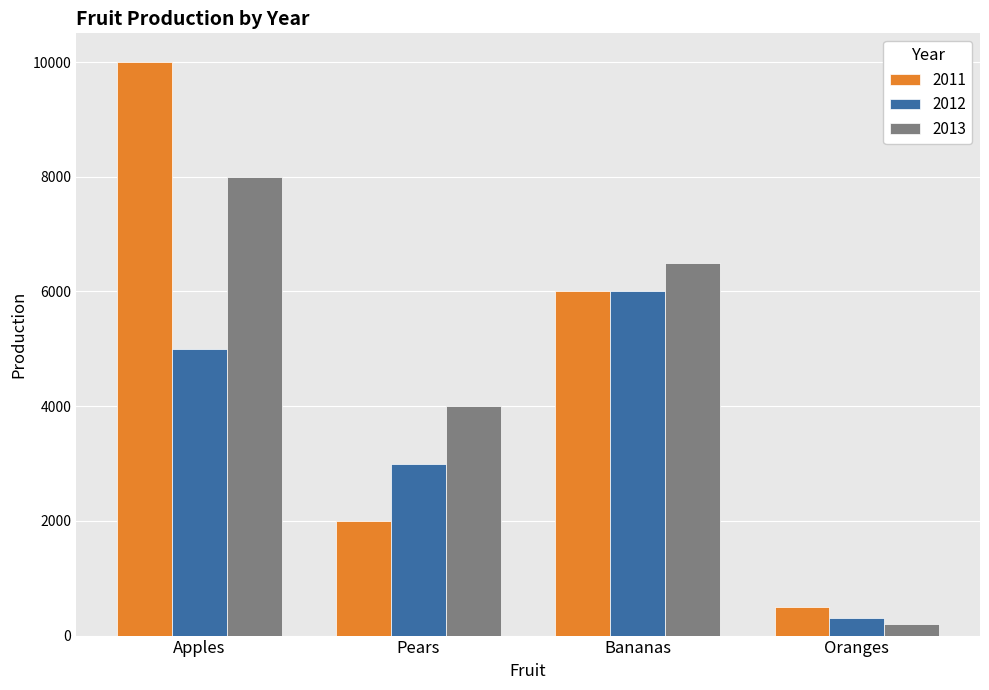

How many bars are there in each group?

3